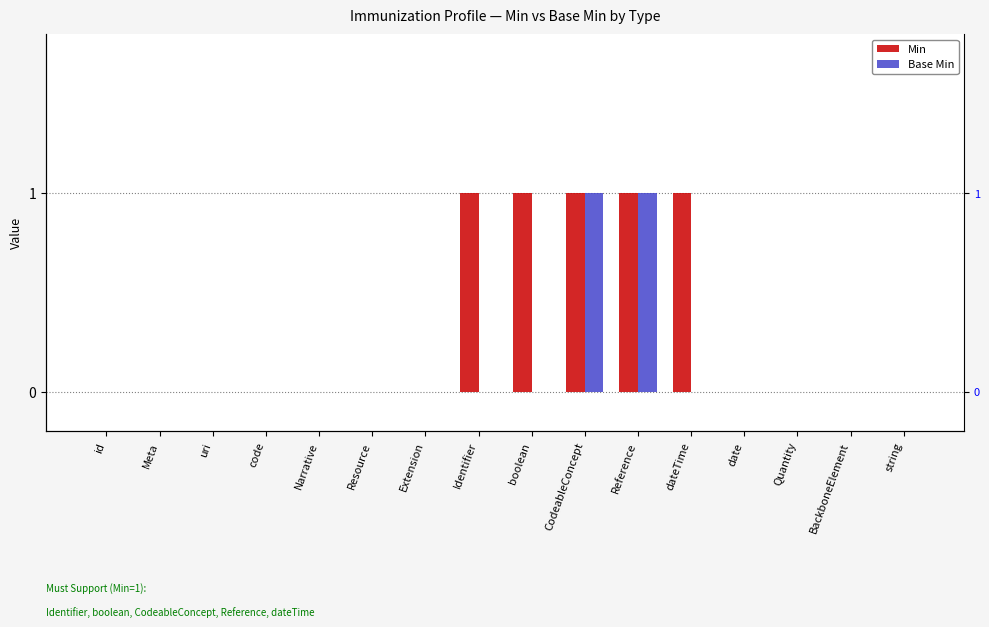

List the labels in order of Base Min value, smallest first.

id, Meta, uri, code, Narrative, Resource, Extension, Identifier, boolean, dateTime, date, Quantity, BackboneElement, string, CodeableConcept, Reference